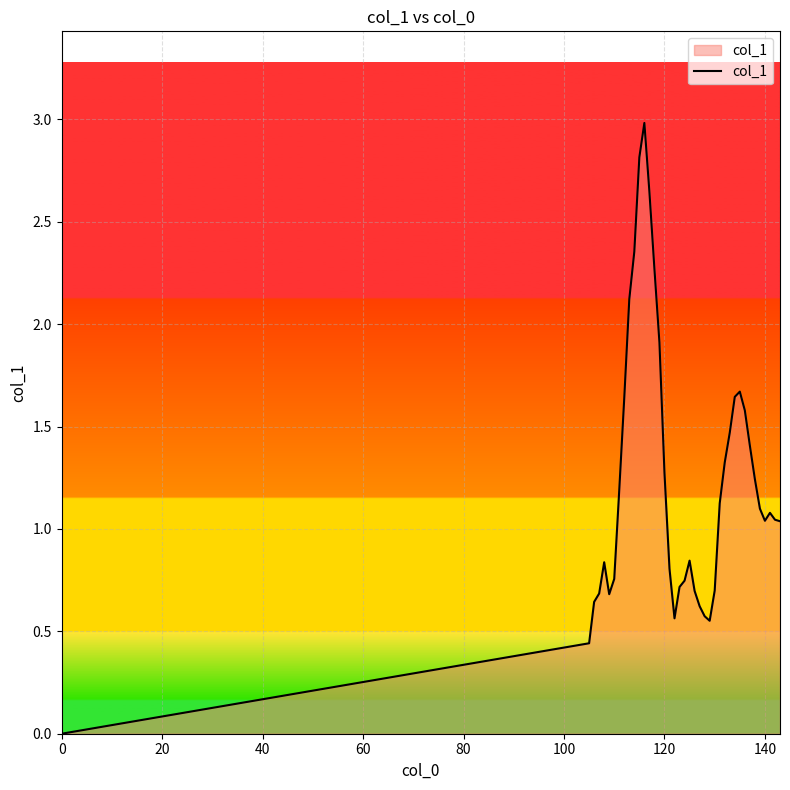

How many values exceed 1?

23